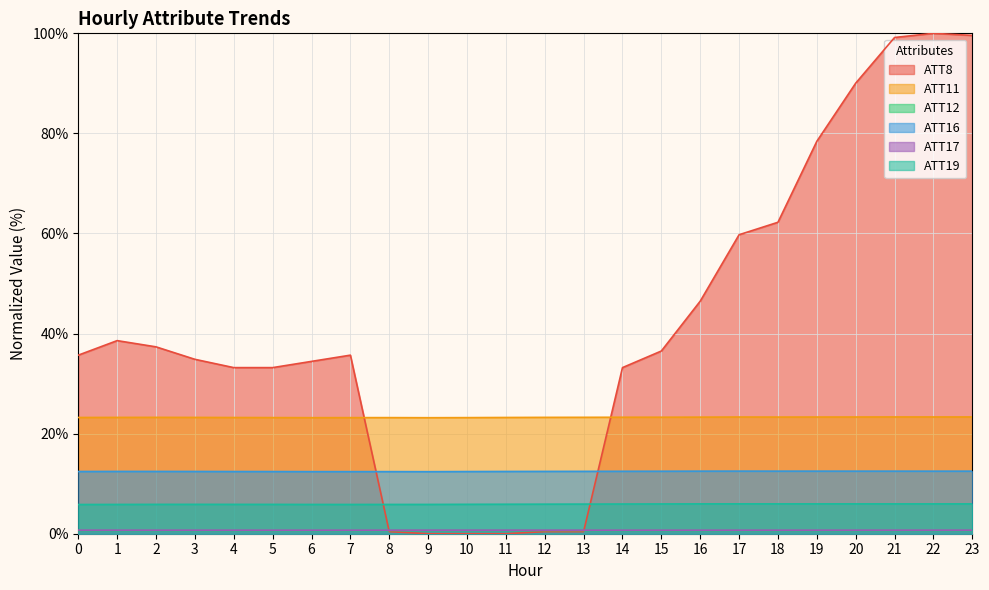

How many data points in ATT8 are less than 35?

11